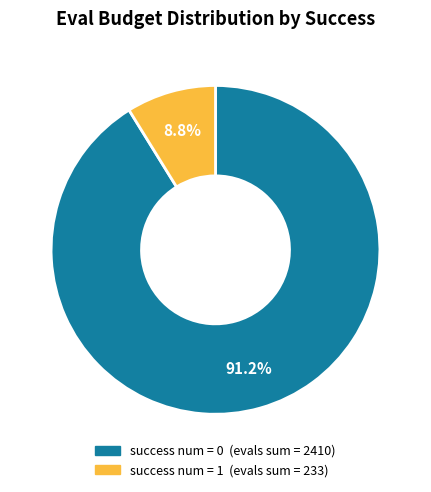

Is there a majority slice in this chart?

Yes